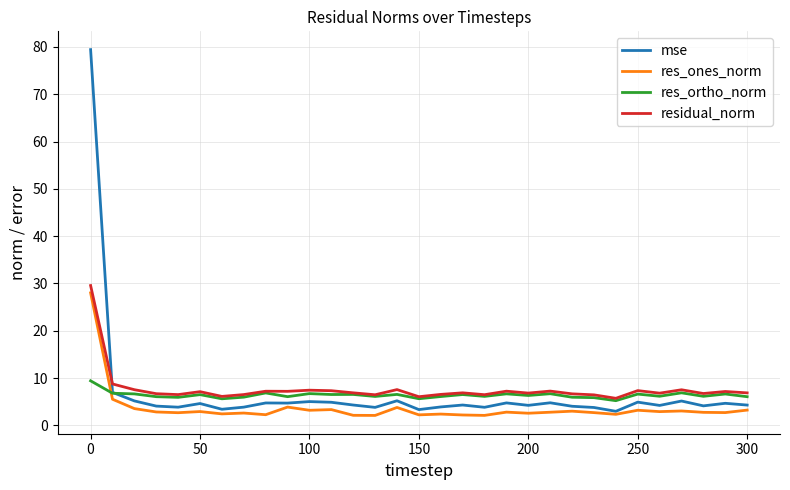

What is the minimum value for res_ones_norm?

2.1